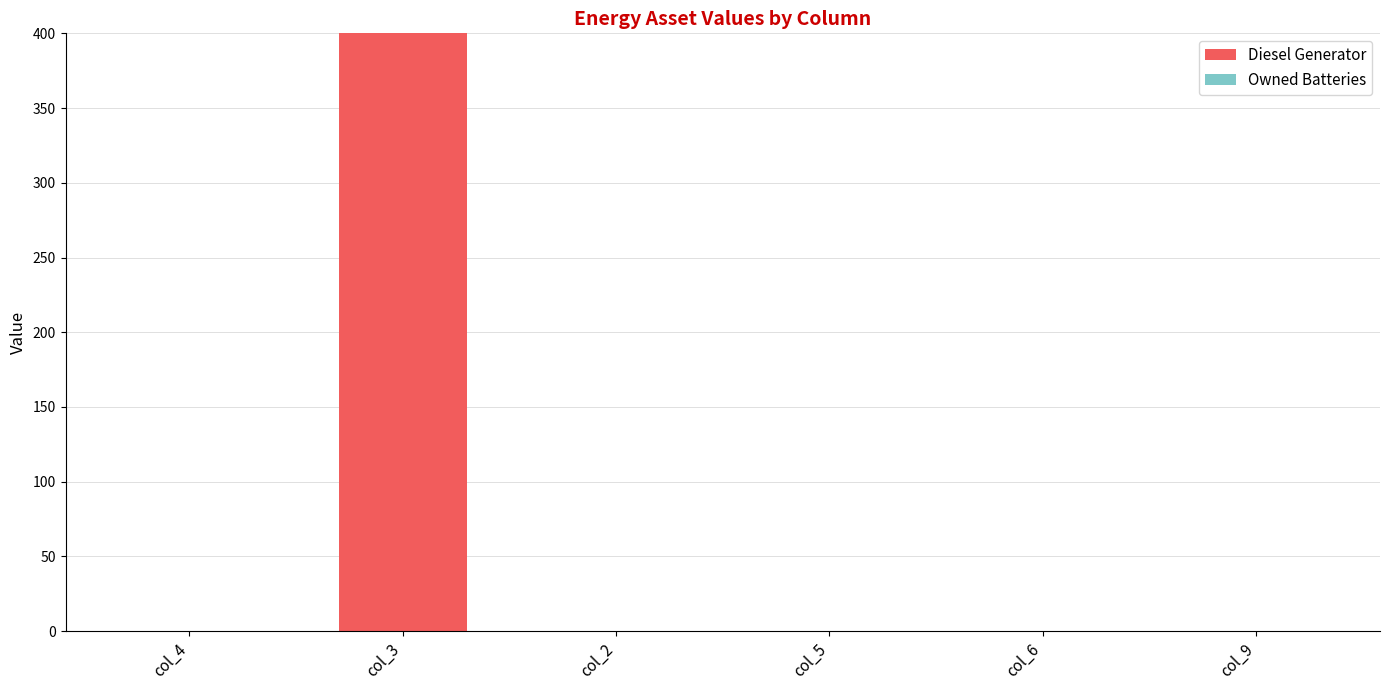

What is the maximum value shown in the chart?

400